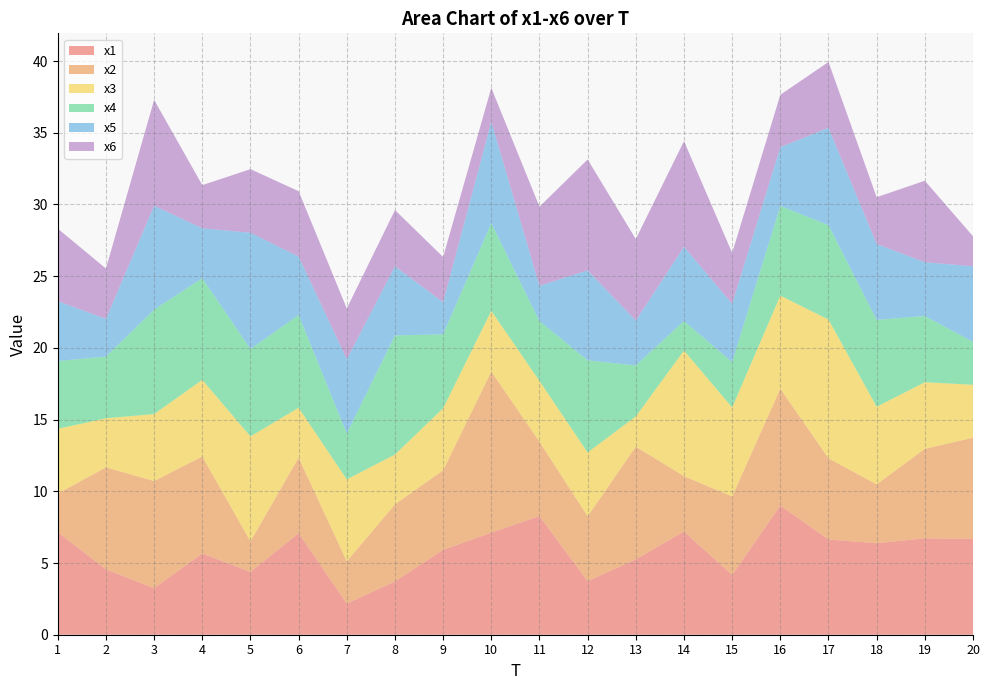

Reading left to right, what are all the values shown in this chart?

x1: 1=7.2	2=4.6	3=3.2	4=5.7	5=4.4	6=7.1	7=2.2	8=3.7	9=5.9	10=7.1	11=8.3	12=3.7	13=5.3	14=7.2	15=4.2	16=9.0	17=6.6	18=6.4	19=6.7	20=6.7
x2: 1=2.7	2=7.1	3=7.5	4=6.8	5=2.1	6=5.3	7=3.0	8=5.4	9=5.5	10=11.2	11=5.2	12=4.5	13=7.9	14=3.9	15=5.5	16=8.1	17=5.7	18=4.1	19=6.2	20=7.1
x3: 1=4.5	2=3.4	3=4.7	4=5.3	5=7.3	6=3.5	7=5.7	8=3.5	9=4.3	10=4.2	11=4.2	12=4.5	13=2.1	14=8.8	15=6.2	16=6.5	17=9.7	18=5.4	19=4.6	20=3.7
x4: 1=4.7	2=4.3	3=7.3	4=7.1	5=6.1	6=6.5	7=3.2	8=8.3	9=5.2	10=6.1	11=4.2	12=6.4	13=3.6	14=2.1	15=3.2	16=6.3	17=6.6	18=6.1	19=4.6	20=3.0
x5: 1=4.2	2=2.6	3=7.2	4=3.5	5=8.1	6=4.1	7=5.2	8=4.8	9=2.2	10=7.1	11=2.5	12=6.3	13=3.1	14=5.2	15=4.1	16=4.1	17=6.8	18=5.3	19=3.8	20=5.3
x6: 1=5.1	2=3.5	3=7.4	4=3.0	5=4.4	6=4.6	7=3.5	8=3.9	9=3.2	10=2.4	11=5.5	12=7.7	13=5.7	14=7.4	15=3.6	16=3.7	17=4.6	18=3.3	19=5.7	20=2.1